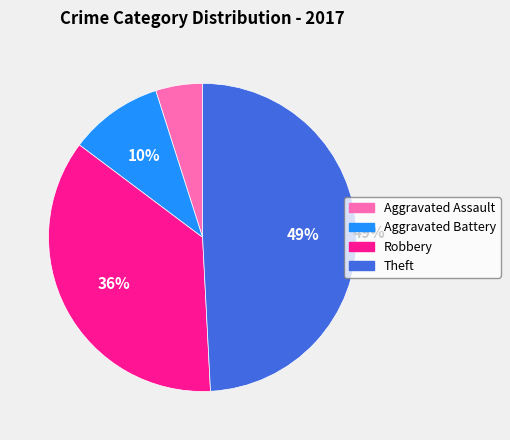

To the nearest percent, what is the difference between the Theft and Aggravated Assault slice percentages?

44%